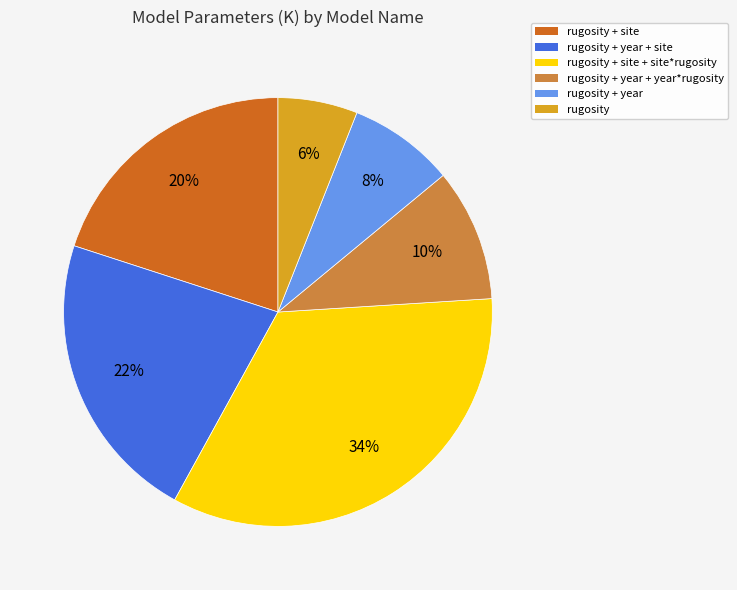

Is there a majority slice in this chart?

No